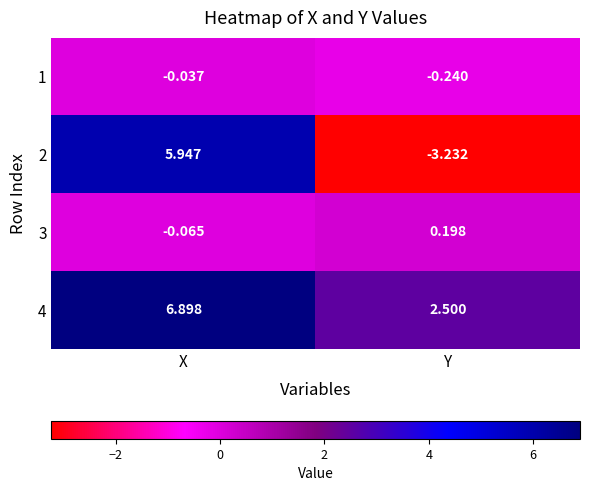

Where is 4 nearest to the value 4?

Y